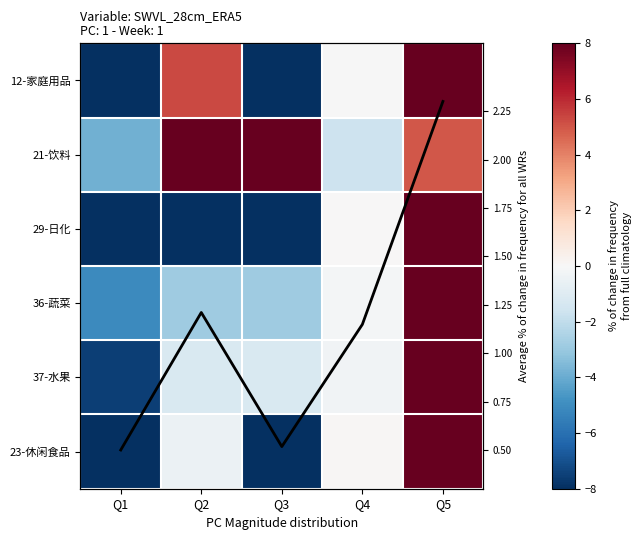

What is the sum of the 36-蔬菜 values at Q3 and Q4?

-3.0